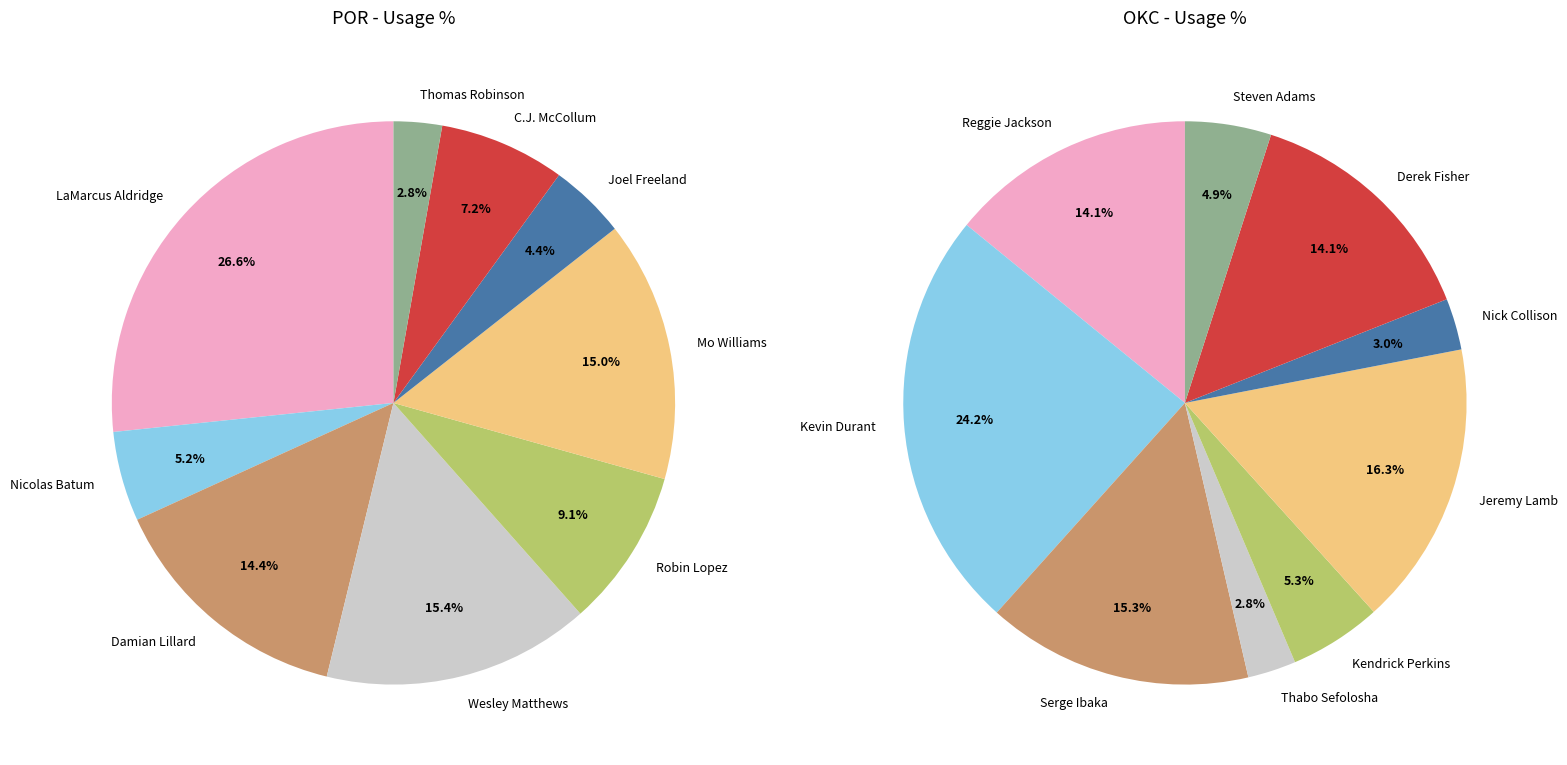

To the nearest percent, what portion does 5 represent?

16%